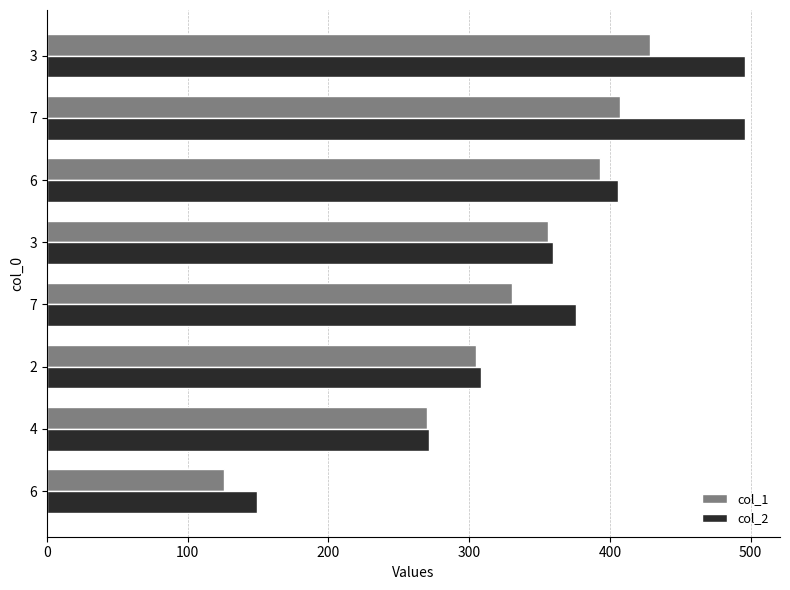

Reading right to left, list all the values displayed in this chart.

col_1: 428.3	407.0	393.2	356.3	330.8	304.6	270.0	125.4
col_2: 496.0	496.1	405.6	359.5	375.8	308.3	271.8	149.2